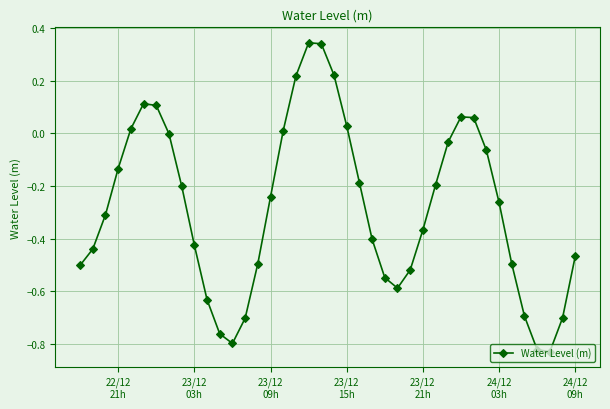

How many points are lower than both their immediate neighbors (excluding endpoints)?

3